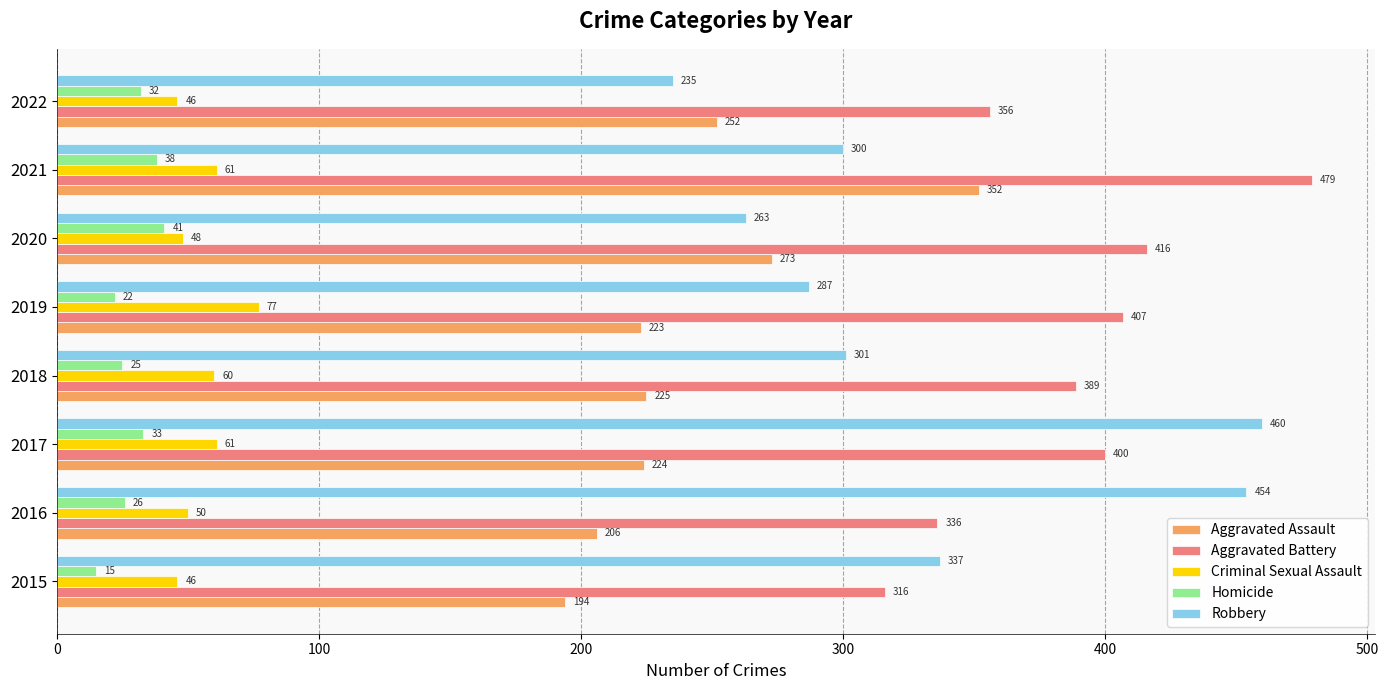

Is the value of Aggravated Assault at 2022 greater than the value of Aggravated Battery at 2018?

No